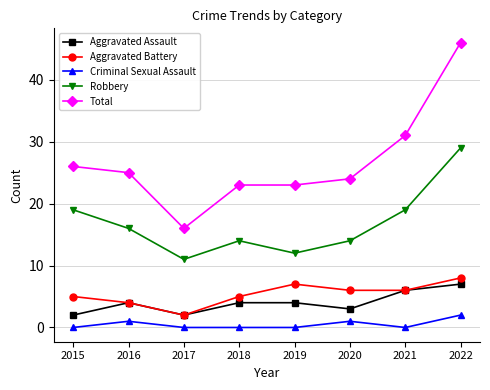

Which label corresponds to the largest value in the chart?

2022